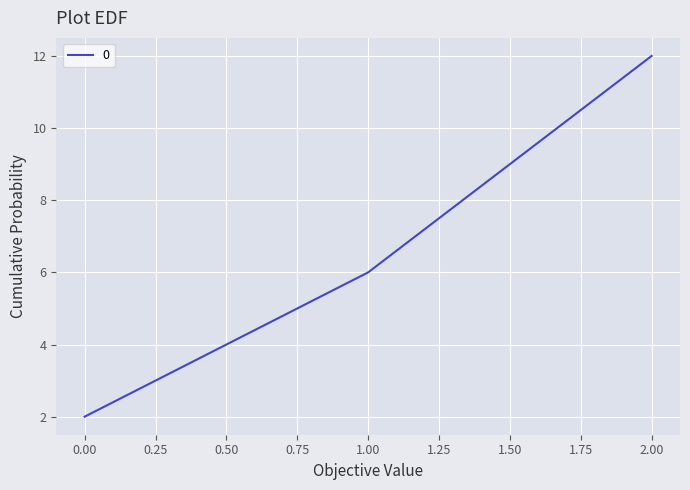

What is the change in value from 1.00 to 2.00?

+6